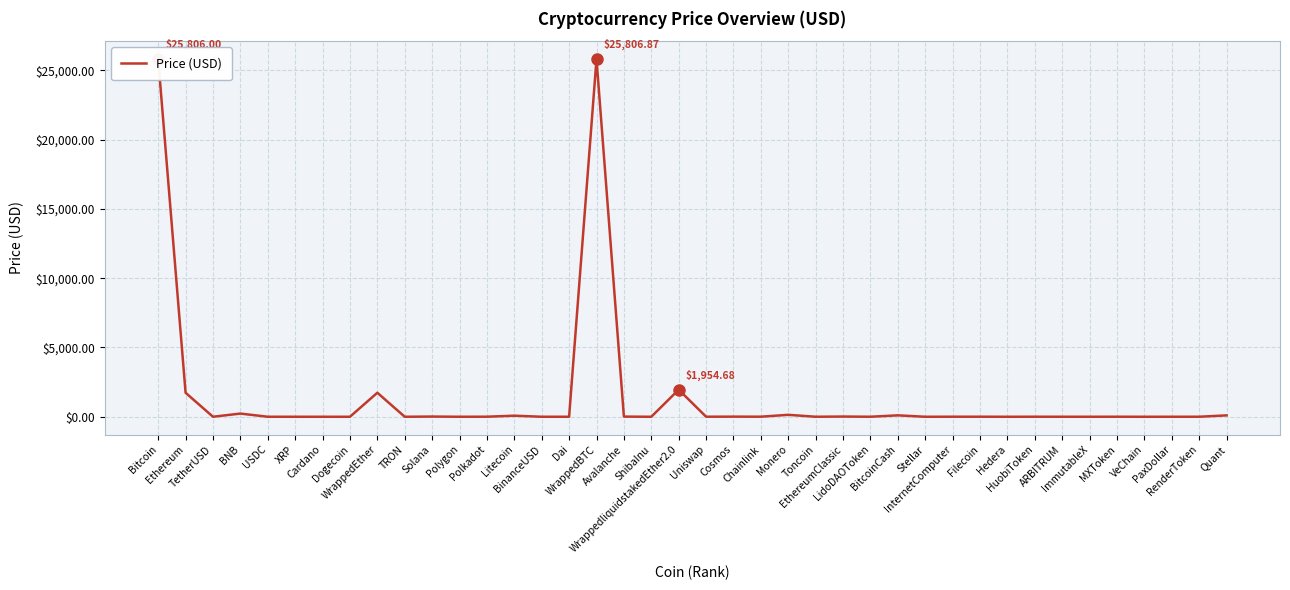

How many categories are shown in the chart?

40